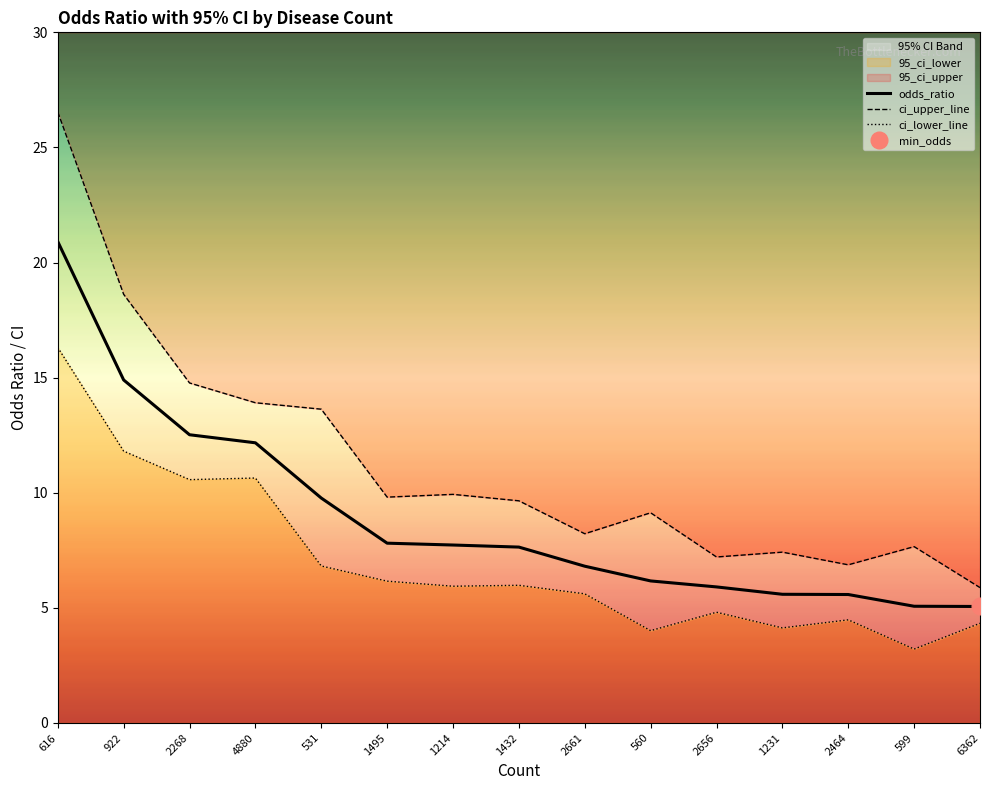

How many data points in odds_ratio are above 7?

8